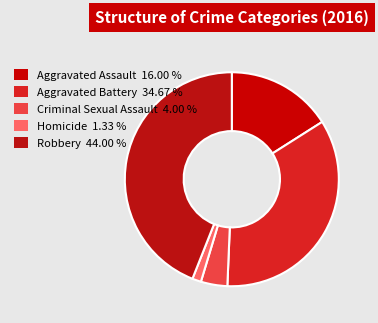

Approximately how many times larger is the value at Criminal Sexual Assault compared to Robbery?

0.1